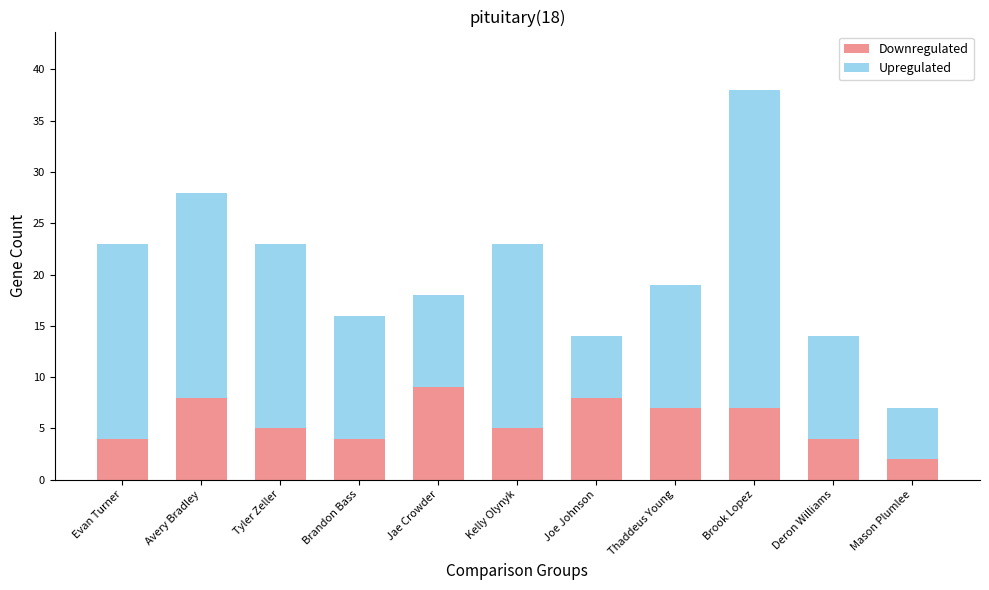

Reading left to right, what are the values for Downregulated?

Evan Turner=4	Avery Bradley=8	Tyler Zeller=5	Brandon Bass=4	Jae Crowder=9	Kelly Olynyk=5	Joe Johnson=8	Thaddeus Young=7	Brook Lopez=7	Deron Williams=4	Mason Plumlee=2